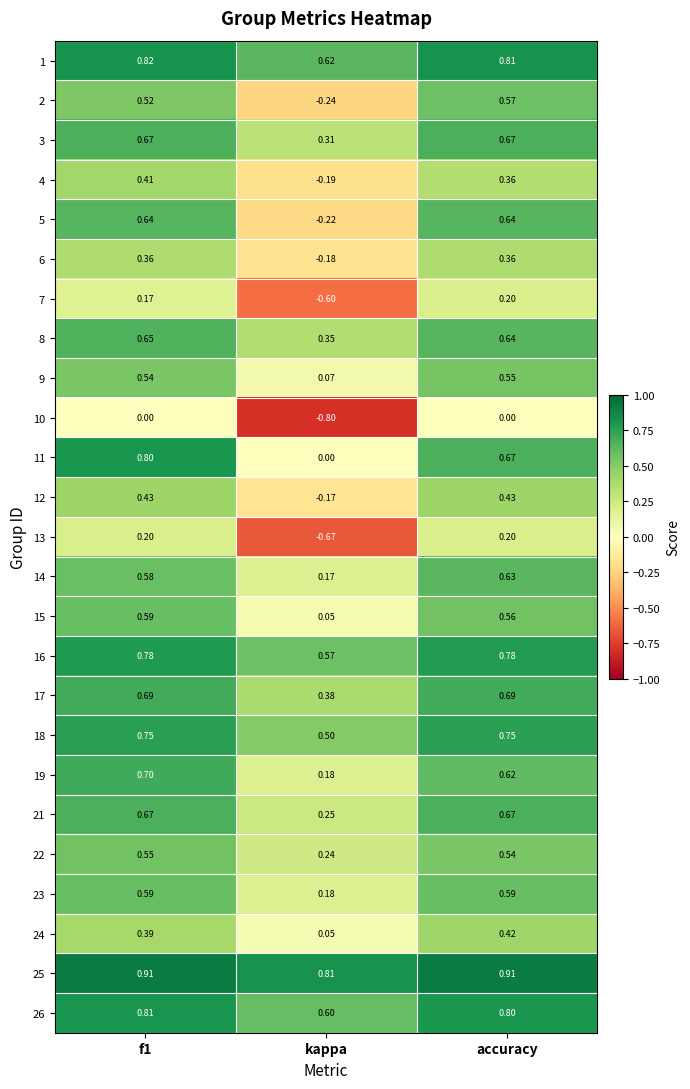

How many data points does each series have?

3